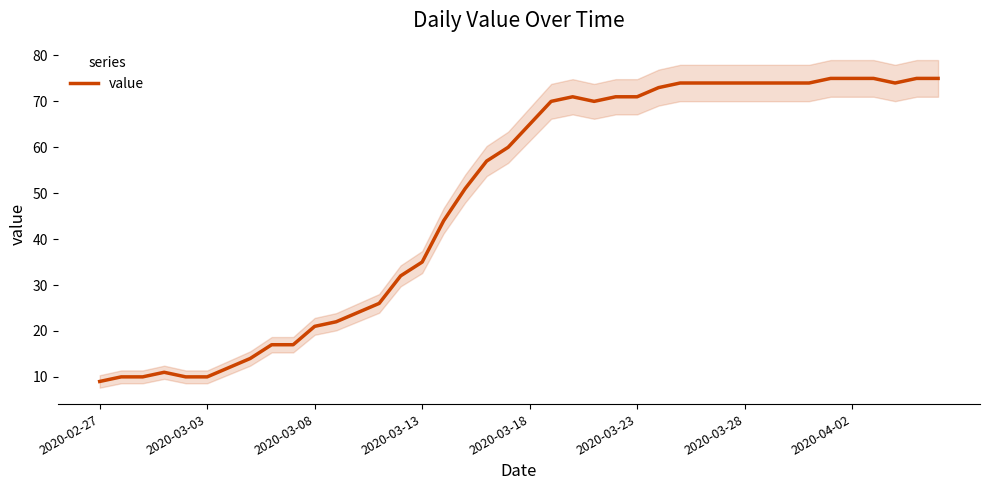

The value series shows 9 at 2020-02-27. True or false?

True